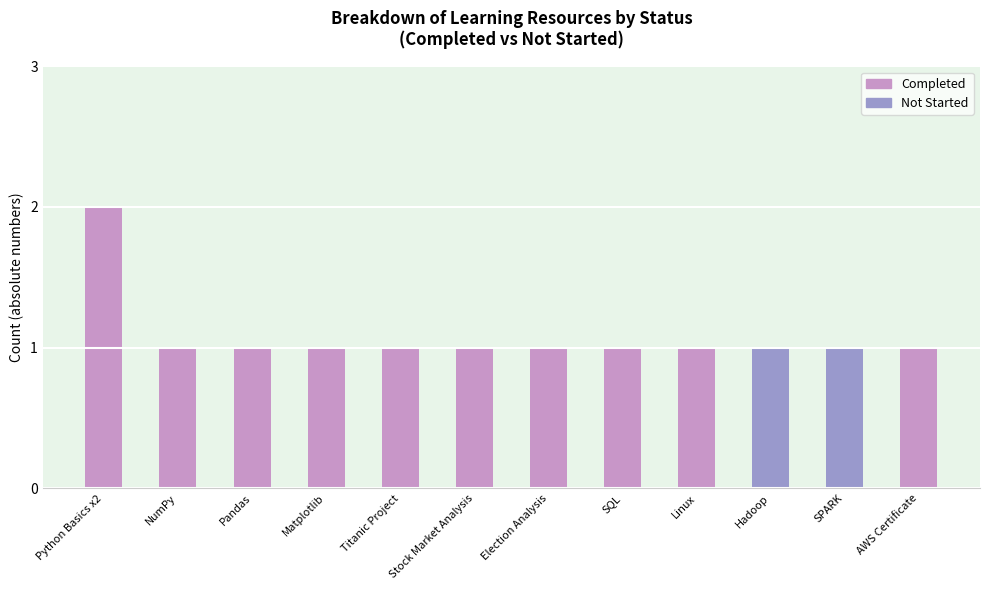

What is the label of the 7th bar from the right?

Stock Market Analysis